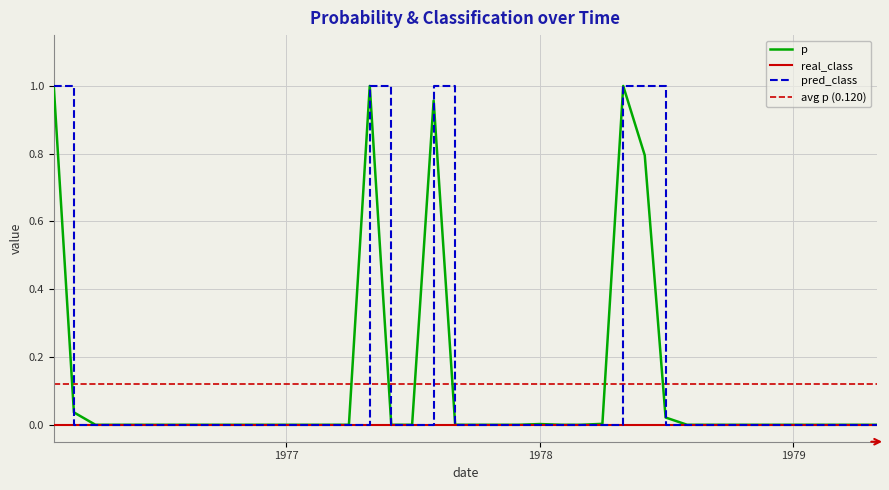

At which category is the sum across all series the highest?

1977-05-01